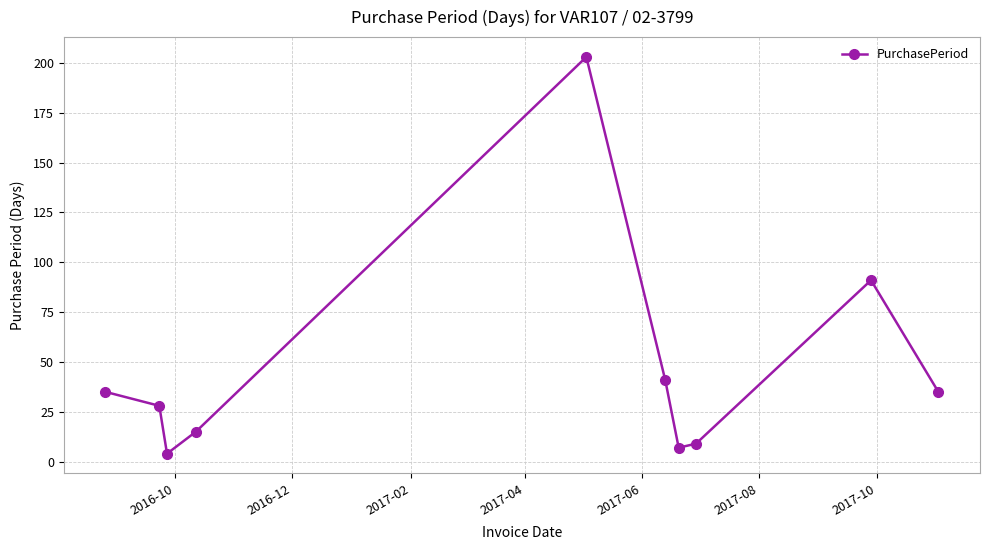

What is the difference between the maximum and minimum values?

199